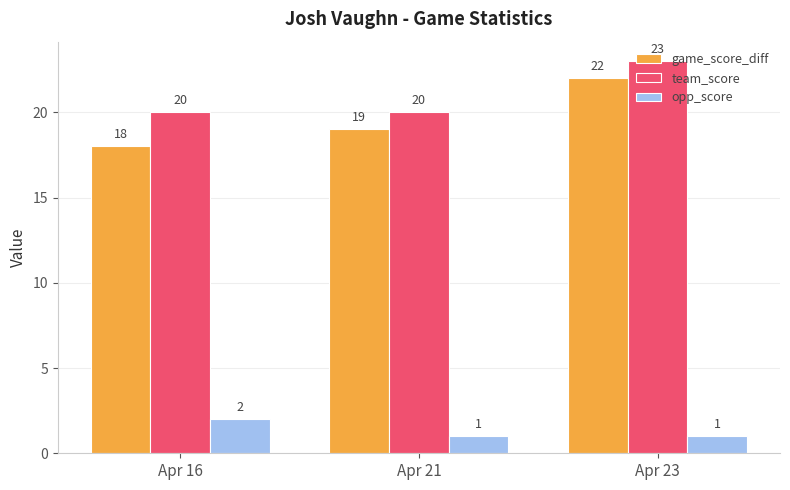

Reading left to right, transcribe all the data shown in this chart.

game_score_diff: 18	19	22
team_score: 20	20	23
opp_score: 2	1	1